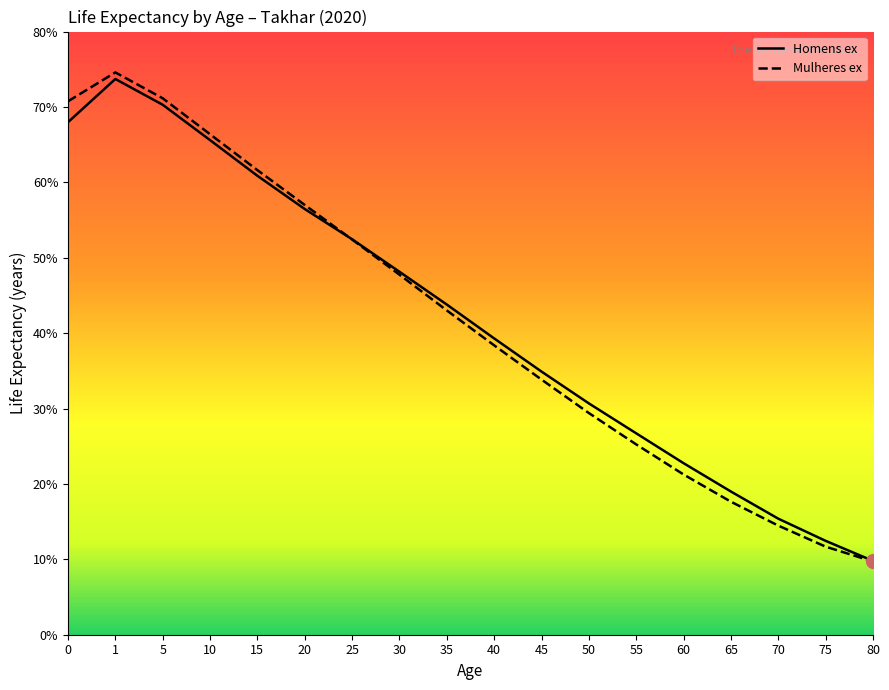

How many times do Mulheres ex and Homens ex cross each other?

1